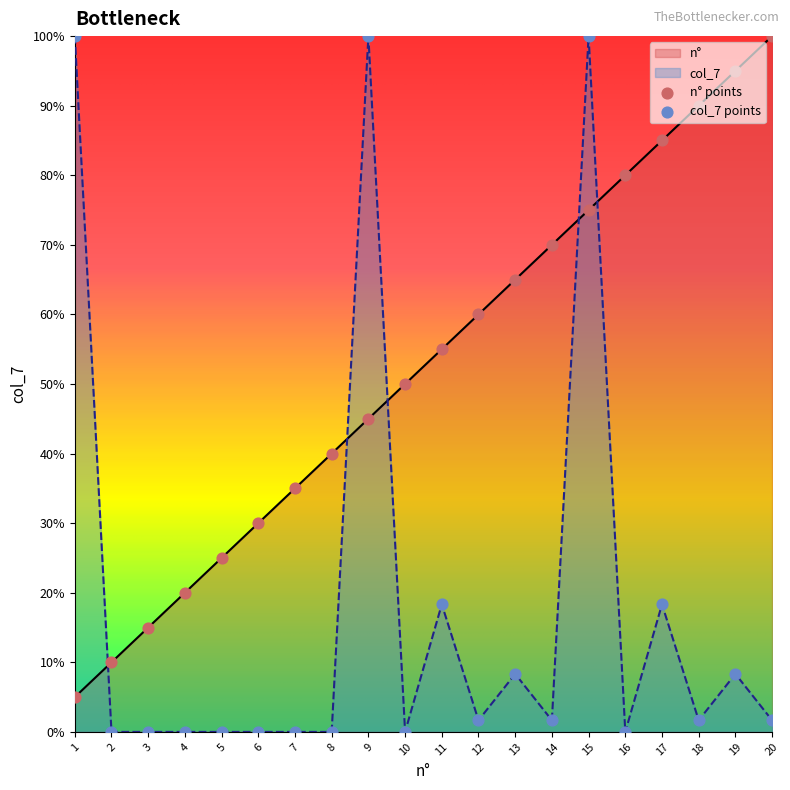

Which series has the widest spread of Y values?

col_7